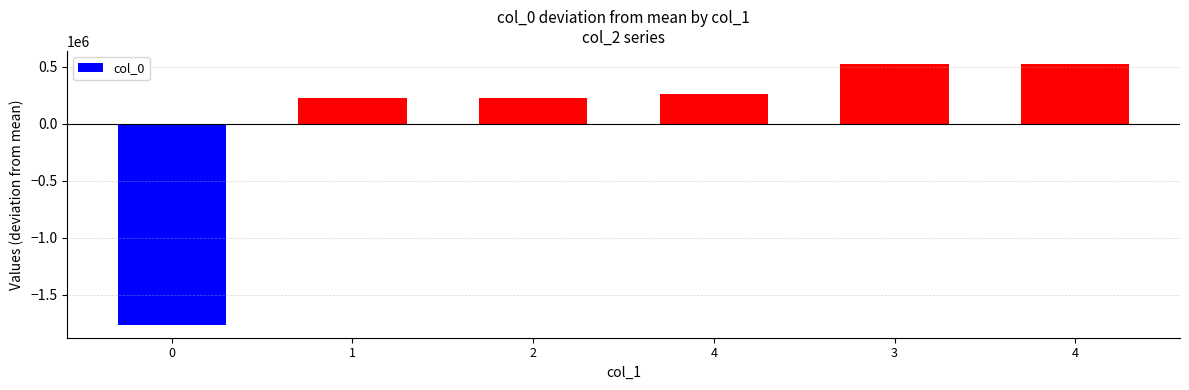

Which category has the highest value across all series?

4